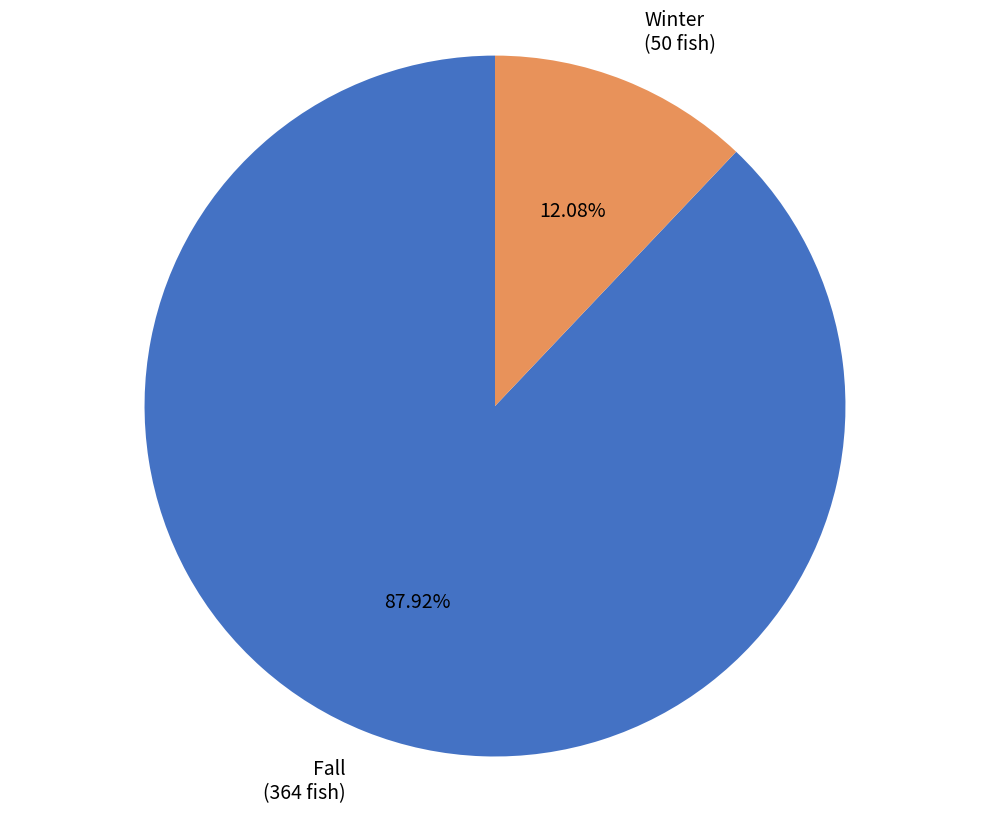

What percentage is the Fall slice, to the nearest percent?

88%